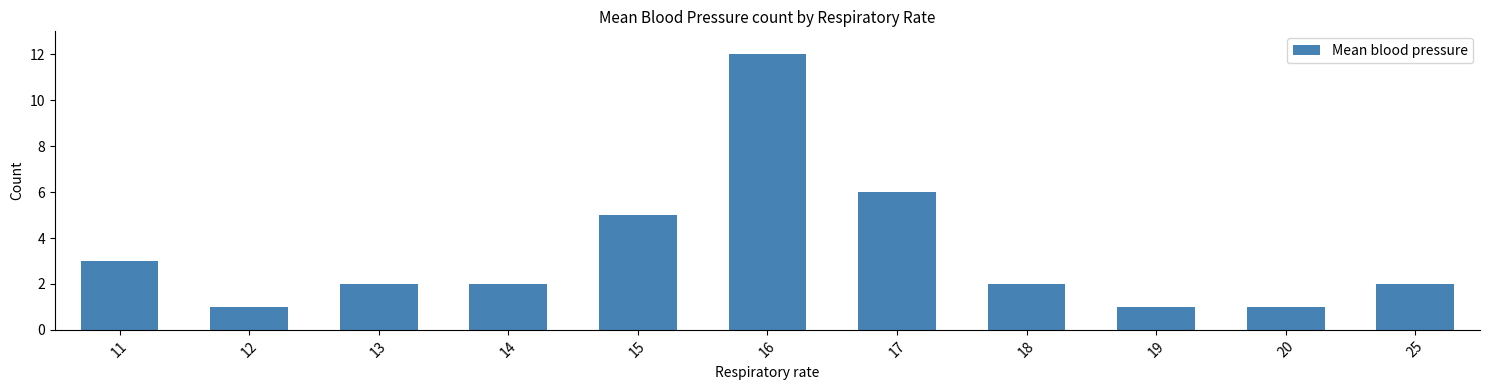

What is the difference between the maximum and minimum values?

11